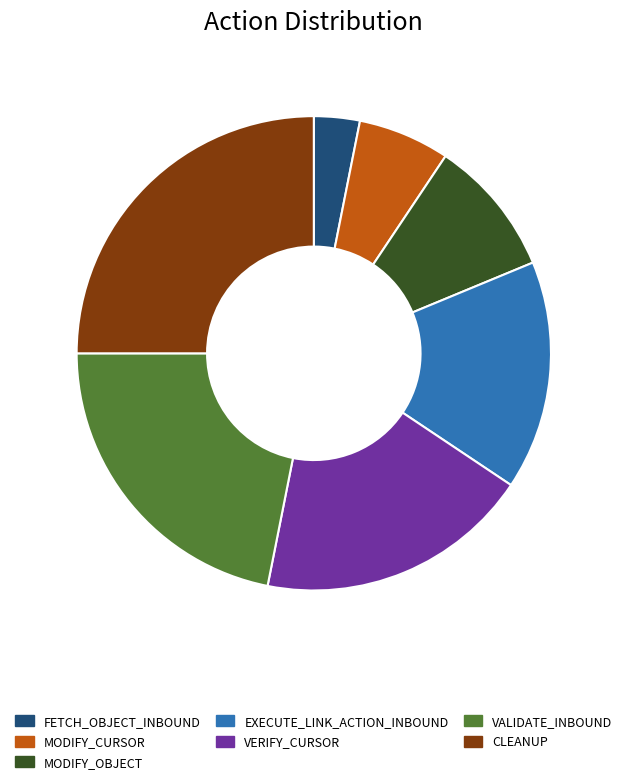

Which has a higher value, FETCH_OBJECT_INBOUND or CLEANUP?

CLEANUP